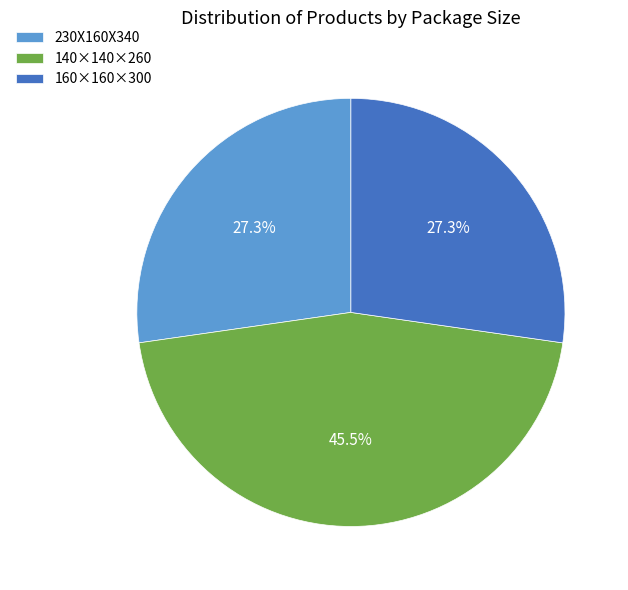

Which category has the biggest portion of the pie?

140×140×260